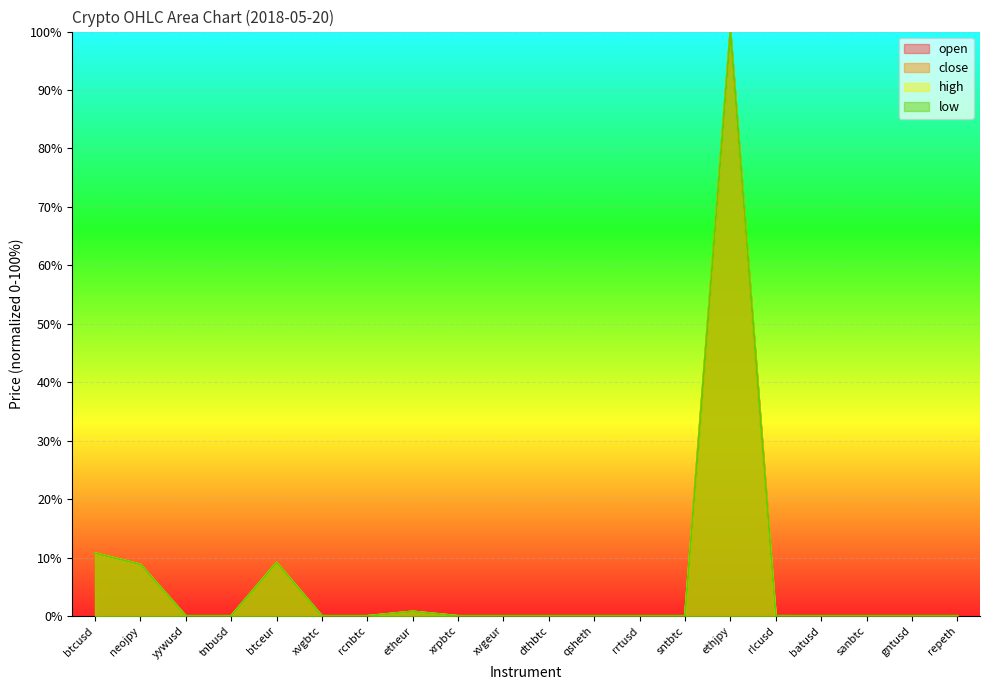

At which category does low reach its first local valley?

tnbusd